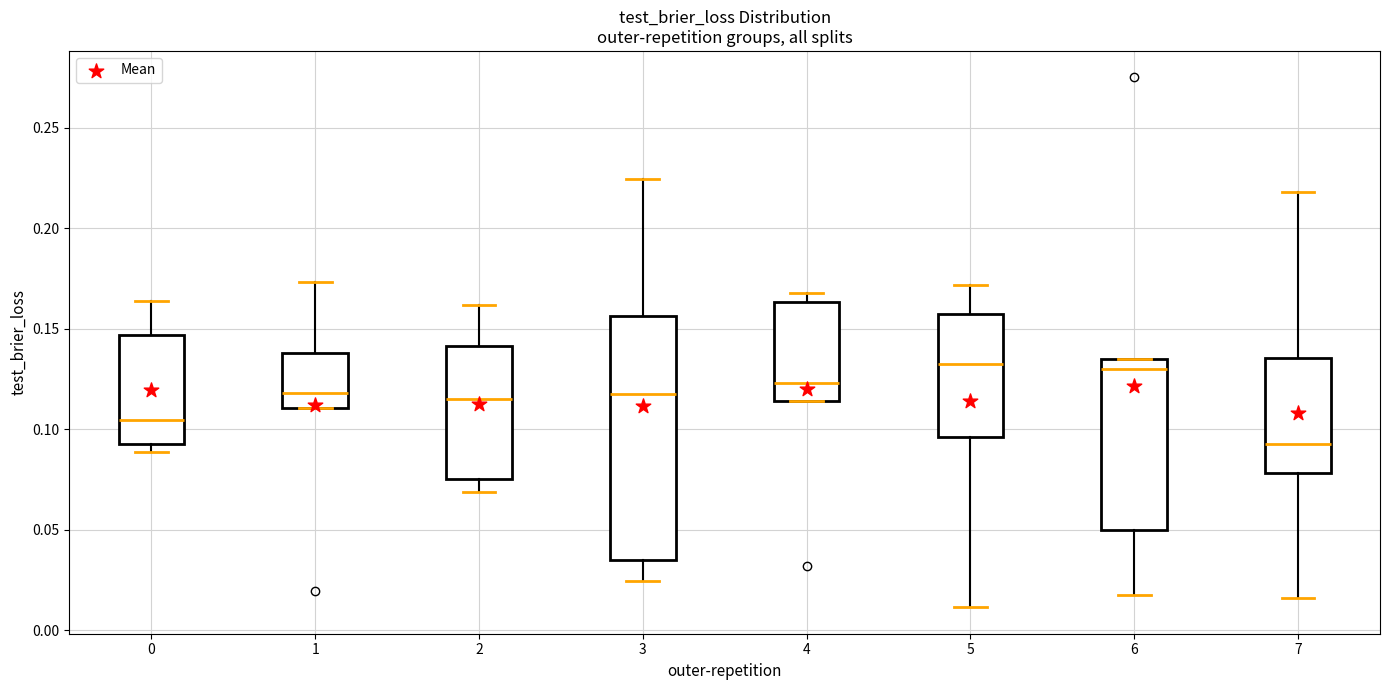

Reading left to right, transcribe this box plot: for each box, give where its median line is, the range the box spans, and where its two whiskers end, as read against the y-axis. The values are not printed on the chart, so give them approximately, as read against the axis.

0: median 0.105, box 0.095 to 0.145, whiskers 0.090 to 0.165
1: median 0.120, box 0.110 to 0.140, whiskers 0.110 to 0.175
2: median 0.115, box 0.075 to 0.140, whiskers 0.070 to 0.160
3: median 0.120, box 0.035 to 0.155, whiskers 0.025 to 0.225
4: median 0.125, box 0.115 to 0.165, whiskers 0.115 to 0.170
5: median 0.130, box 0.095 to 0.155, whiskers 0.010 to 0.170
6: median 0.130, box 0.050 to 0.135, whiskers 0.015 to 0.135
7: median 0.095, box 0.080 to 0.135, whiskers 0.015 to 0.220